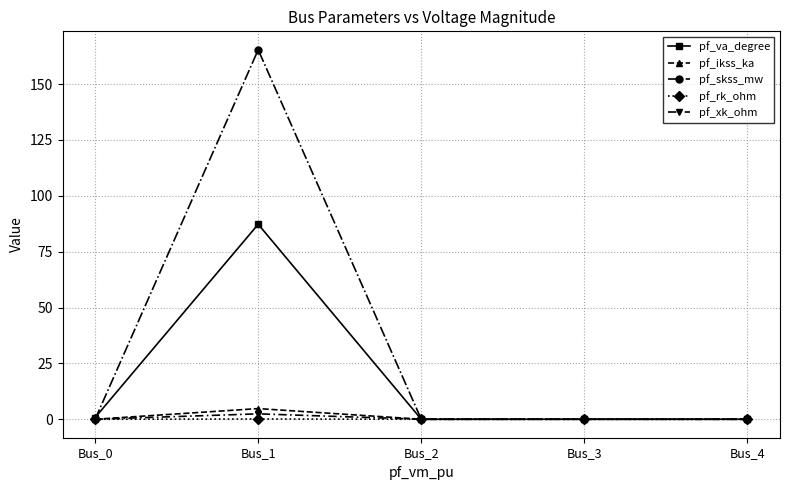

Which series has the largest range (max minus min)?

pf_skss_mw